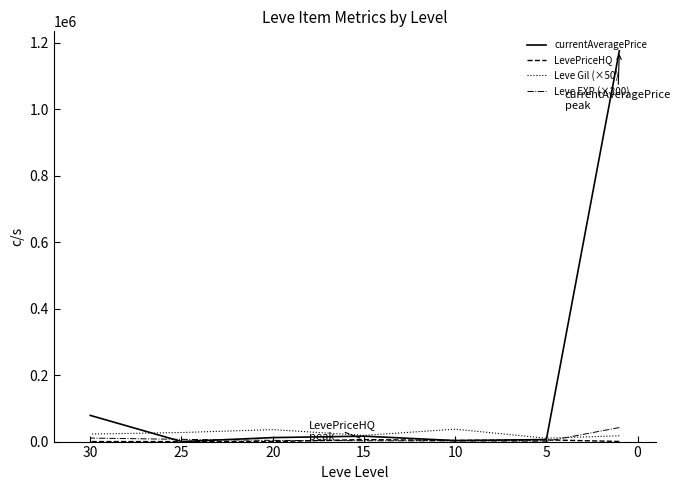

Does the chart display data point markers on the line(s)?

No